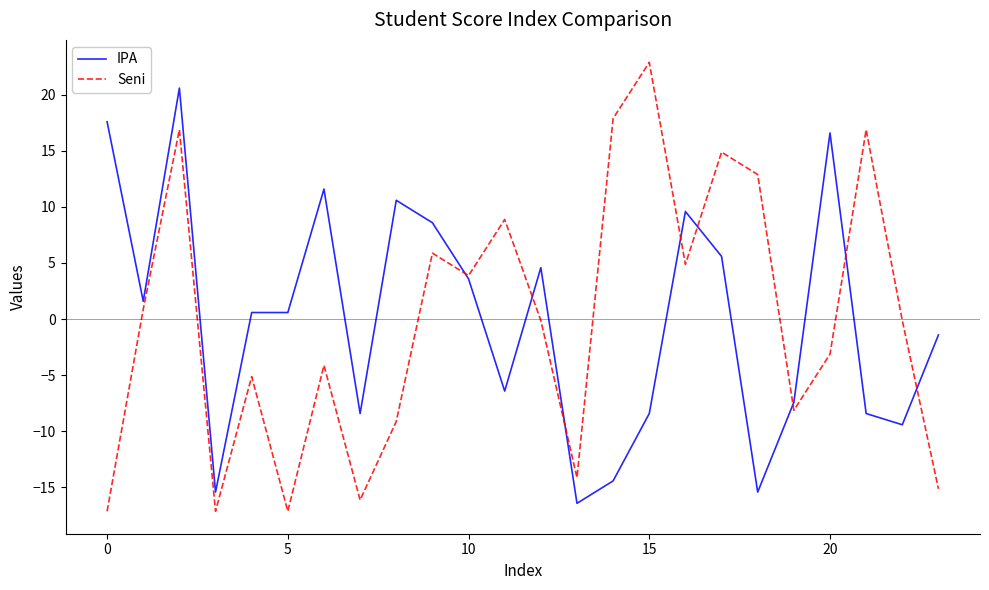

What is the maximum value shown in the chart?

22.9